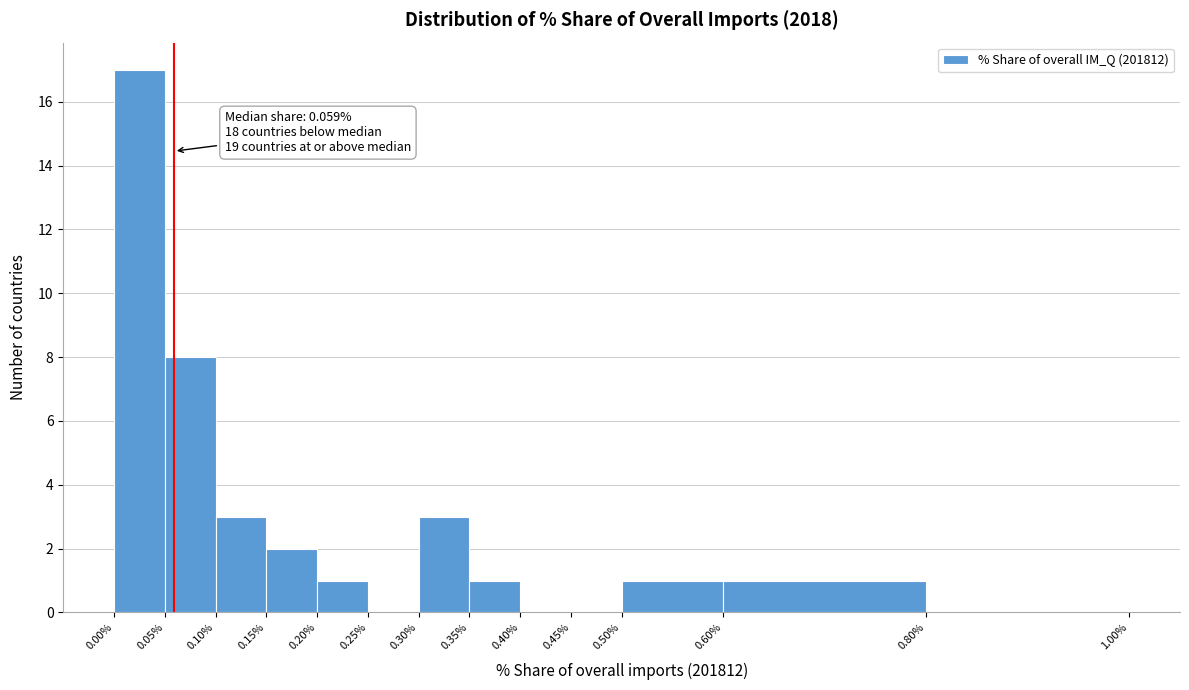

Over which range of the x-axis is the bar tallest?

0.00% to 0.05%